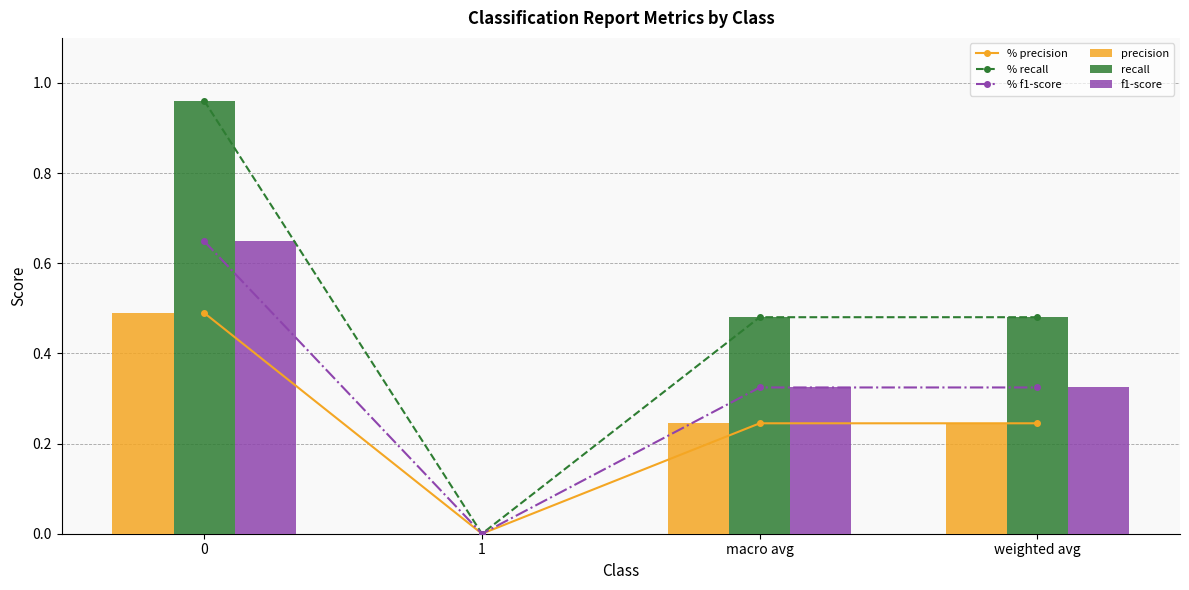

Is it true that % recall equals 0.5 at weighted avg?

True